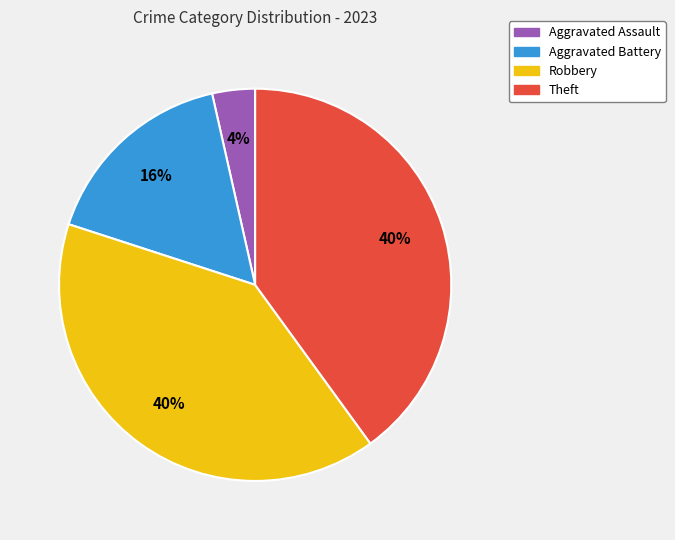

Which slice is the smallest?

Aggravated Assault